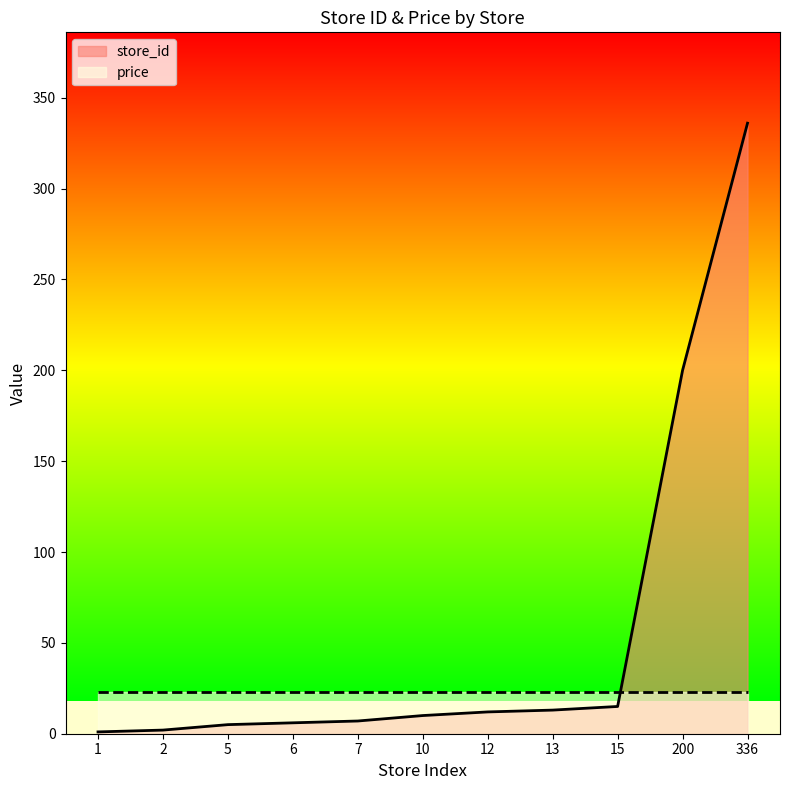

Reading left to right, transcribe all the data shown in this chart.

1	2	5	6	7	10	12	13	15	200	336